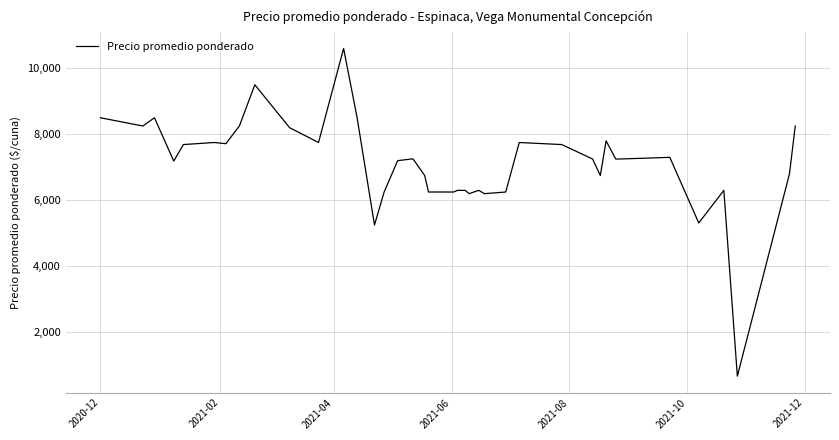

What is the smallest value displayed?

671